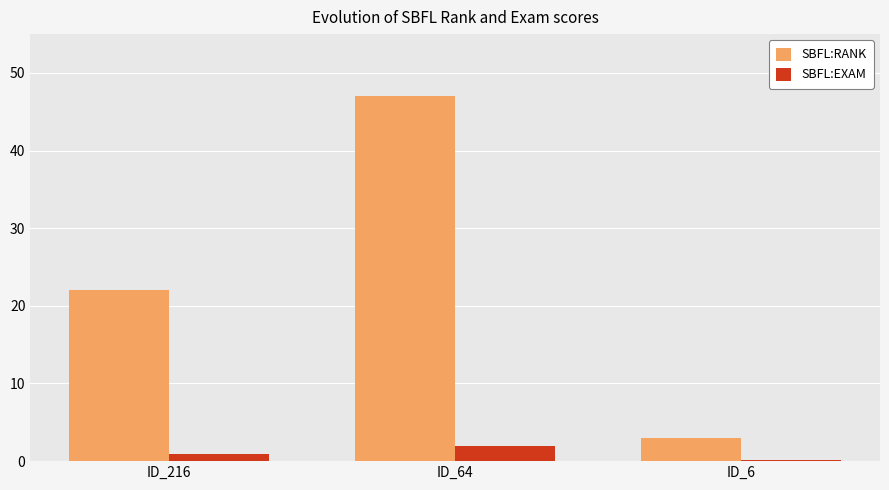

Which series has the largest total across all categories?

SBFL:RANK